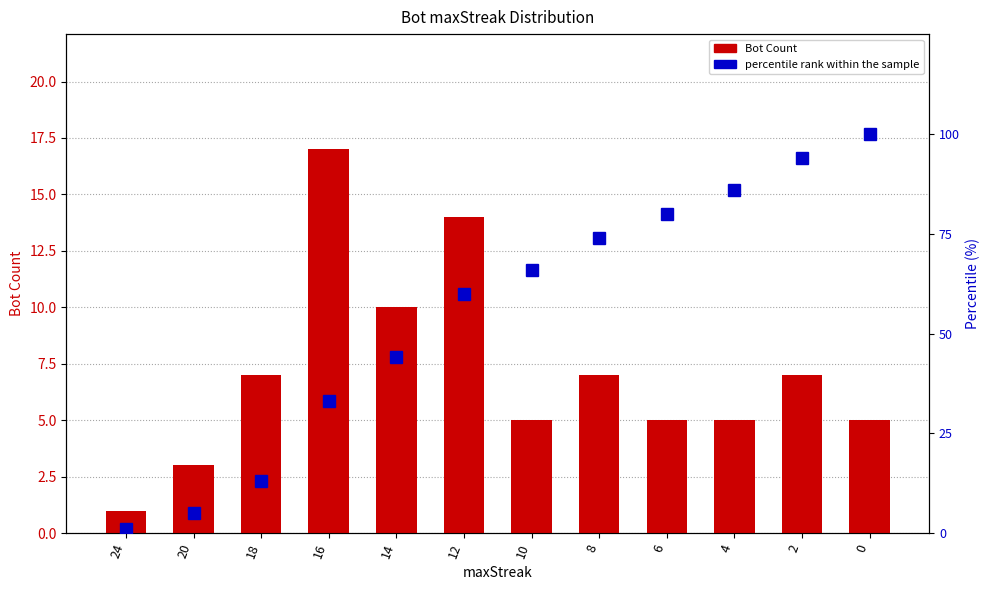

How many series are shown in this chart?

2